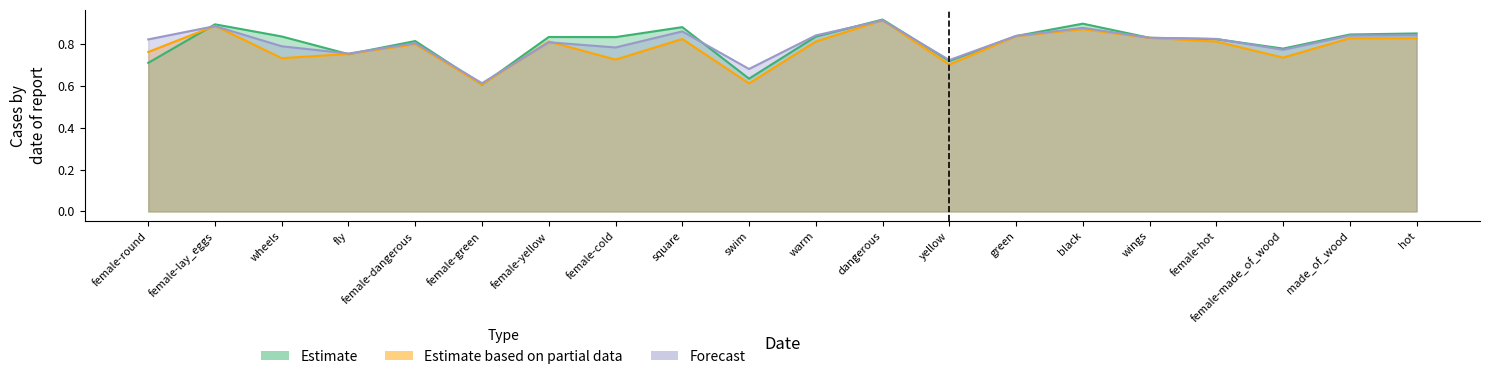

What is the sum of all Estimate values?

16.1